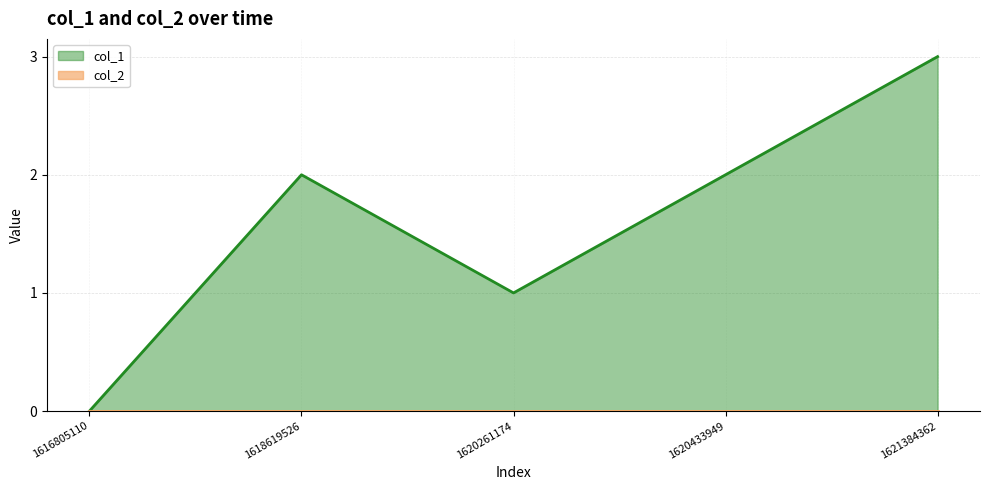

Reading left to right, transcribe all the data shown in this chart.

0	2	1	2	3